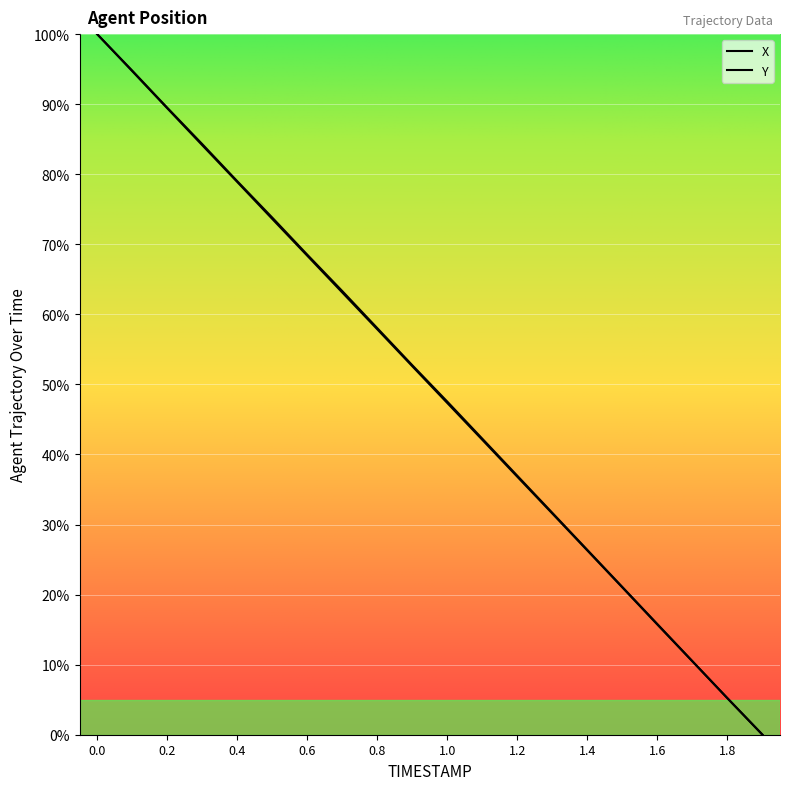

Which series has the widest spread of values?

X